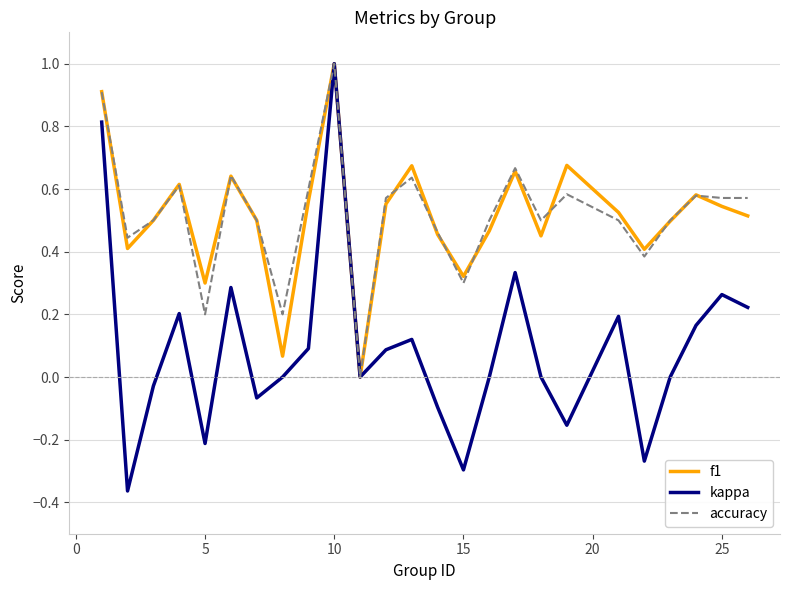

Which series has the largest range (max minus min)?

kappa